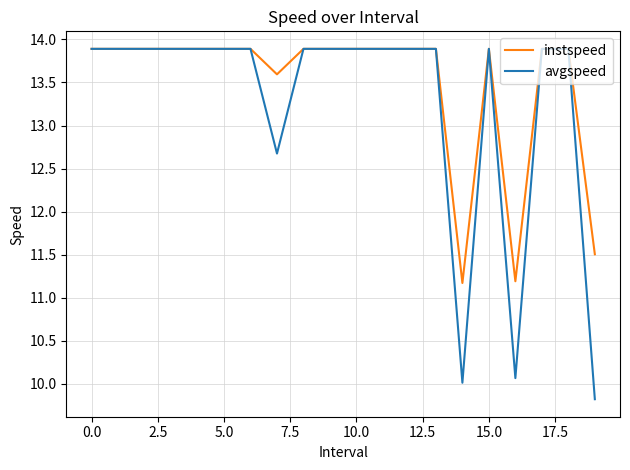

What is the smallest value displayed?

9.8